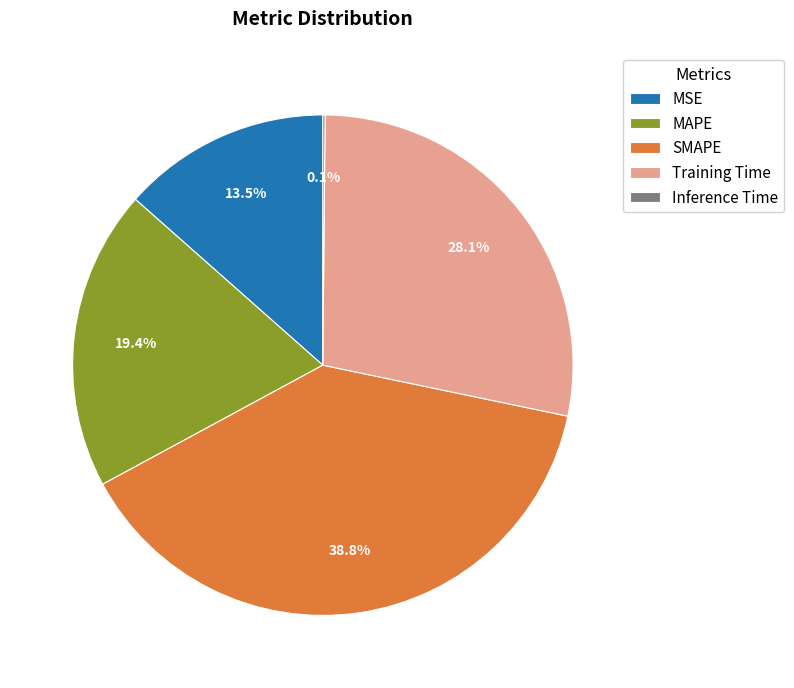

Does Training Time account for over 50% of the chart?

No